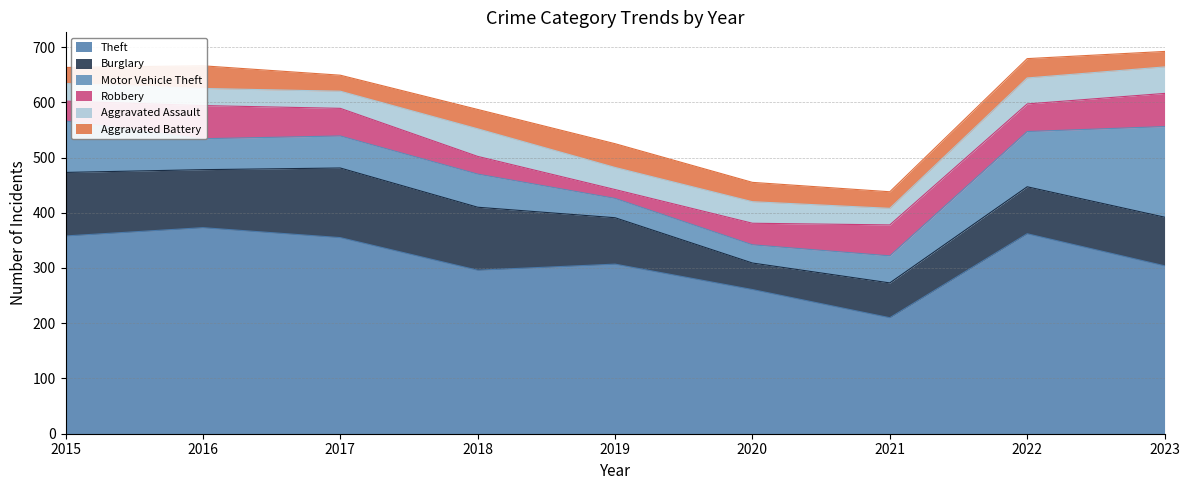

What is the value of the Motor Vehicle Theft point at the 1st from the left?

93